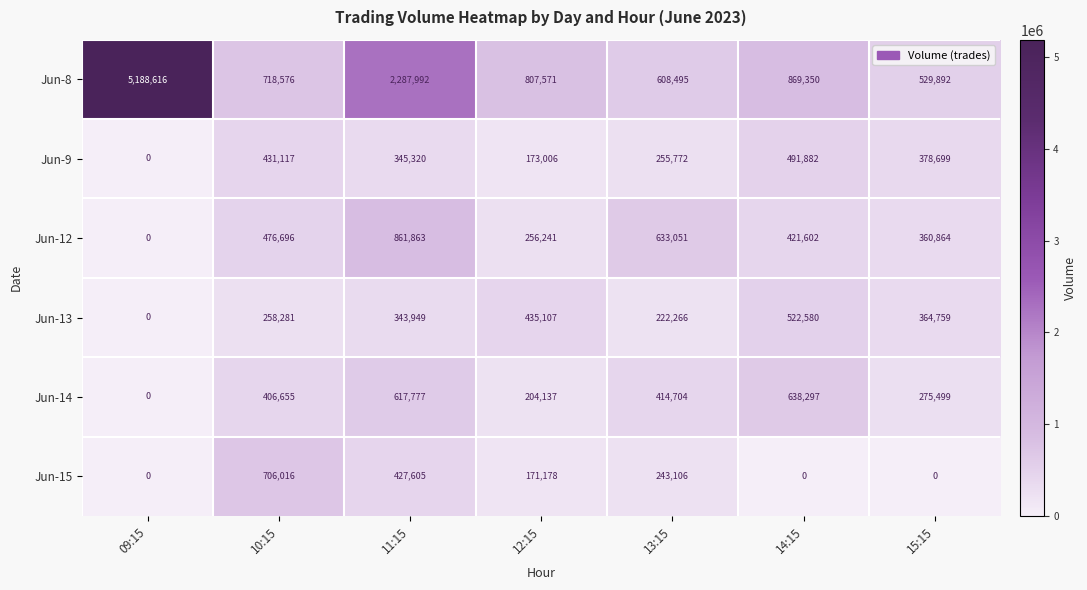

At which label does Jun-13 reach its peak?

14:15